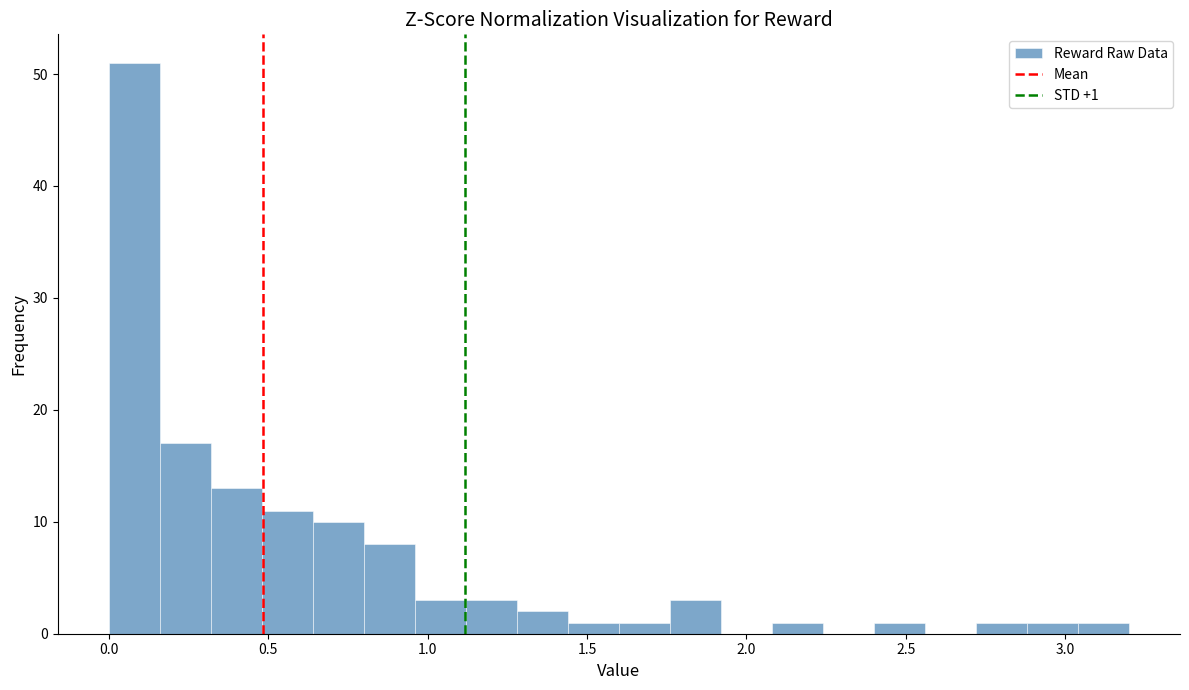

Around what value on the x-axis is the tallest bar? Give the approximate position of its centre, as read against the axis.

0.10